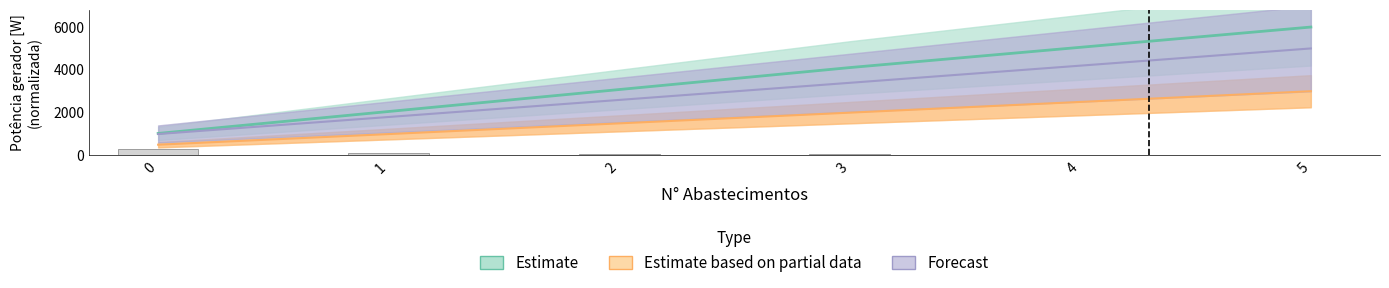

Reading left to right, what are all the values shown in this chart?

Estimate: 1026.3	2052.6	3078.9	4105.3	5052.6	6000.0
Estimate based on partial data: 500.0	997.0	1497.8	1998.5	2499.3	3000.0
Forecast: 1000.0	1795.7	2593.3	3393.1	4195.3	5000.0